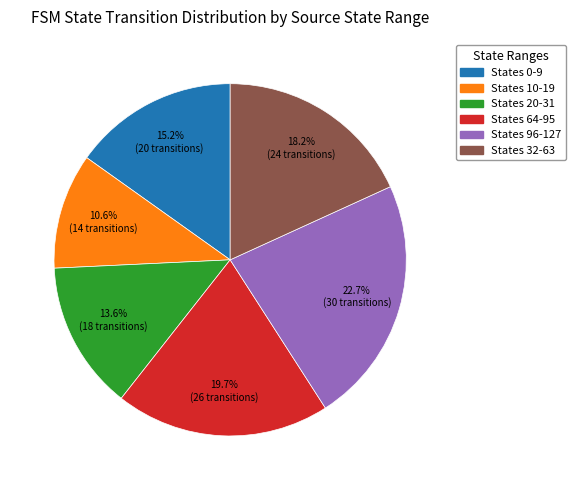

How many slices are in this pie chart?

6